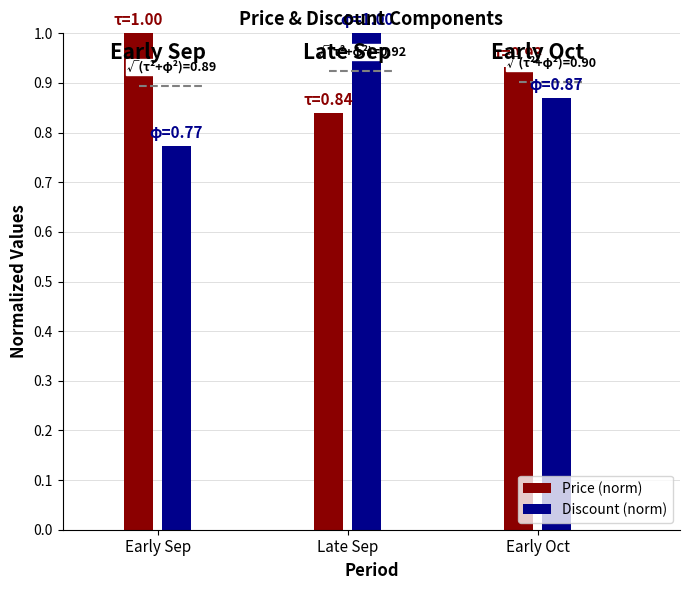

What are all the series names shown in the legend?

Price (norm), Discount (norm)